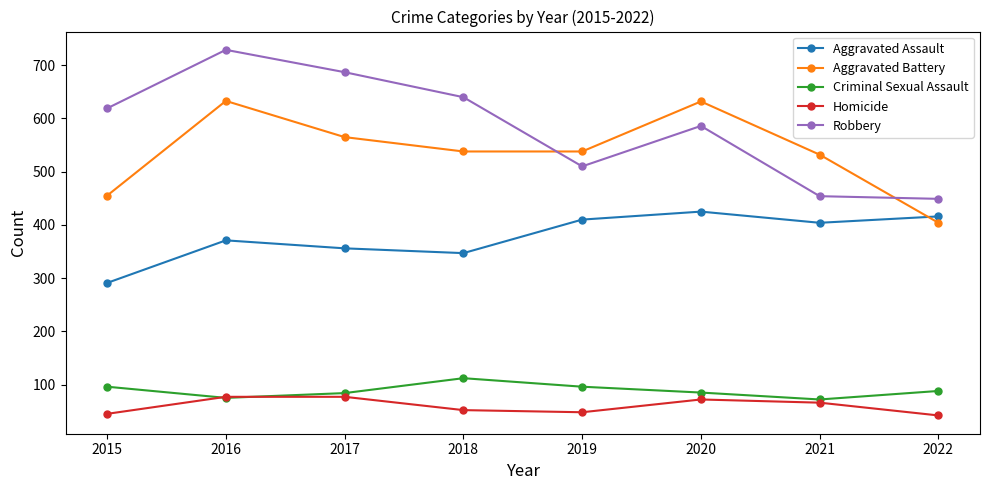

Is the value of Aggravated Assault at 2021 greater than the value of Aggravated Battery at 2015?

No